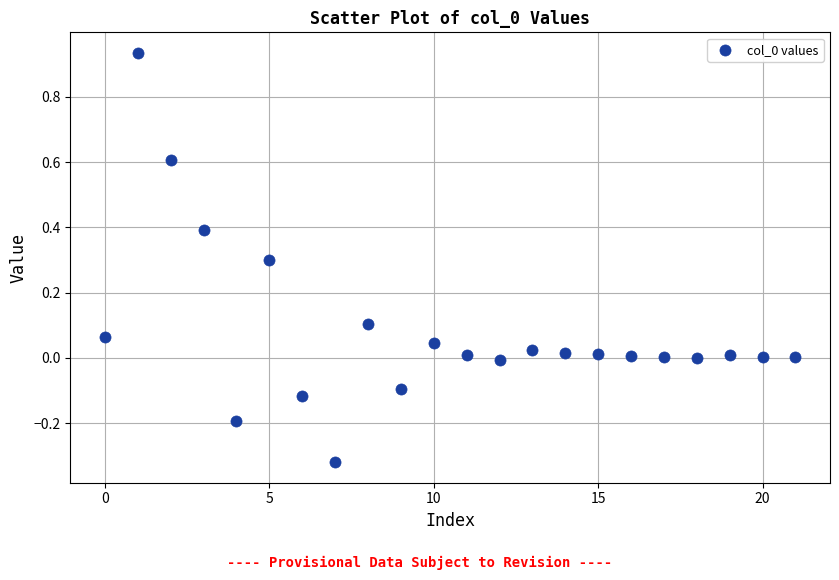

What is the range of Y values (max minus min)?

1.3